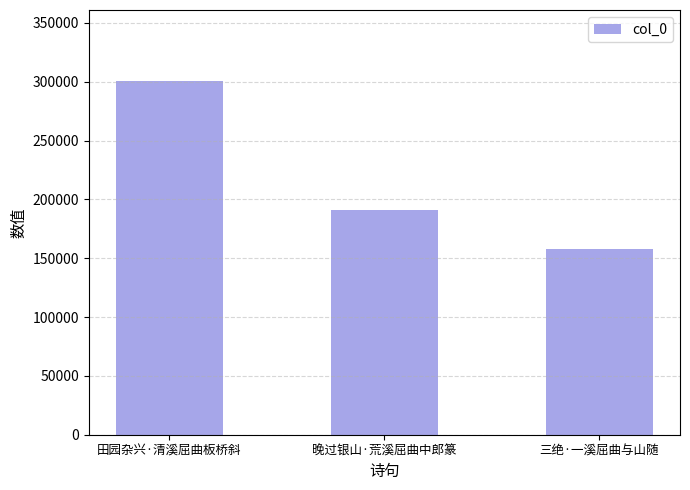

Reading right to left, what are all the values shown in this chart?

三绝·一溪屈曲与山随=157652	晚过银山·荒溪屈曲中郎篆=191006	田园杂兴·清溪屈曲板桥斜=300830